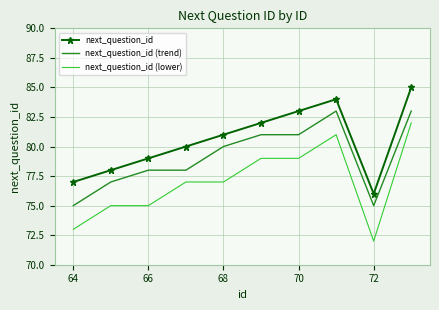

List the series in order of their overall mean, lowest first.

next_question_id (lower), next_question_id (trend), next_question_id